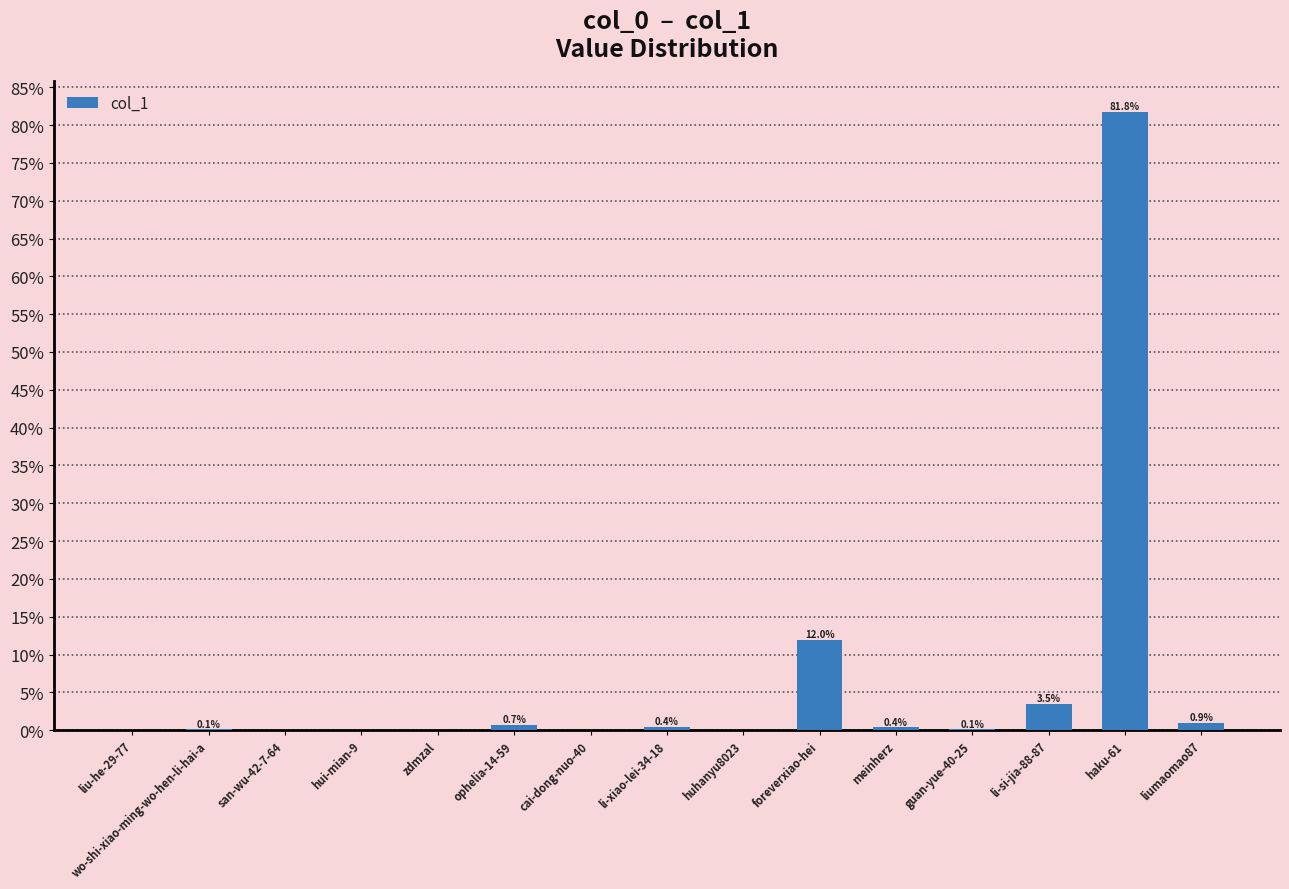

What is the label of the 8th bar from the right?

li-xiao-lei-34-18